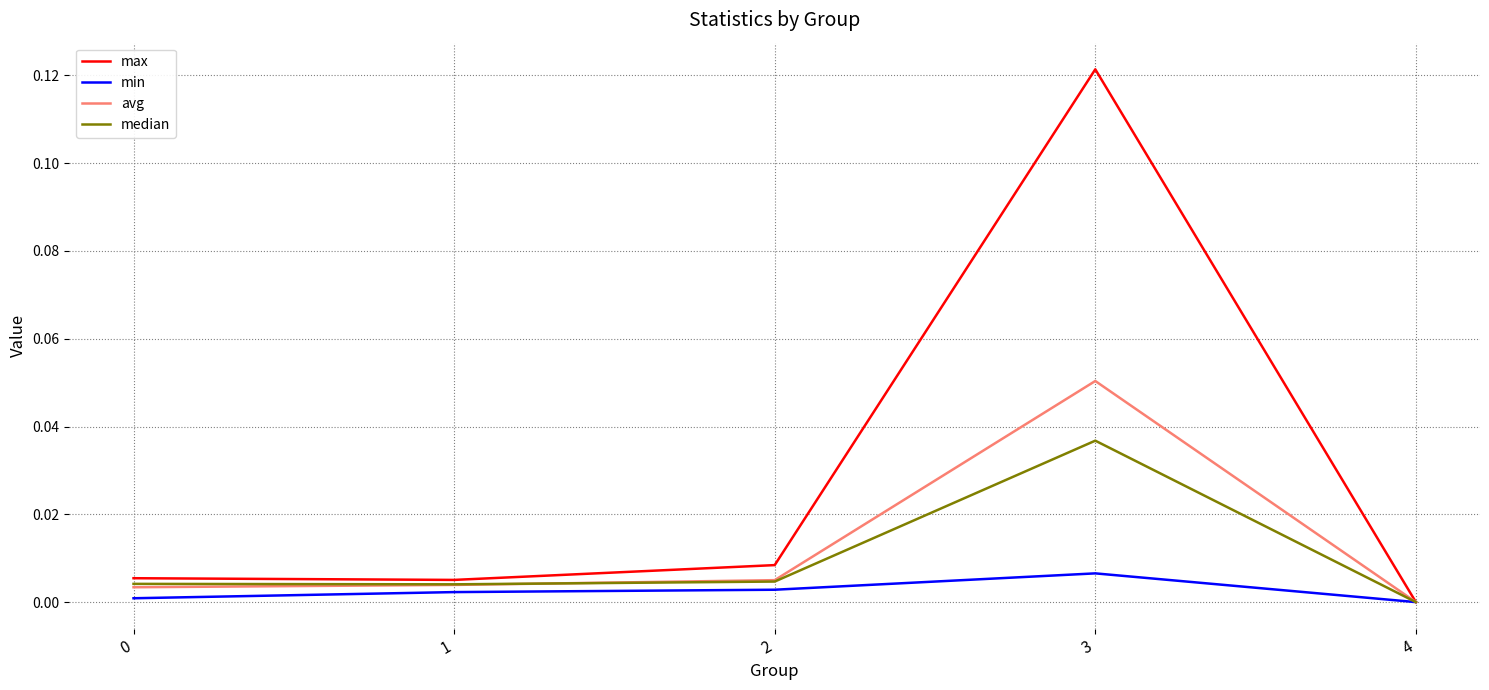

How many series are shown in this chart?

4